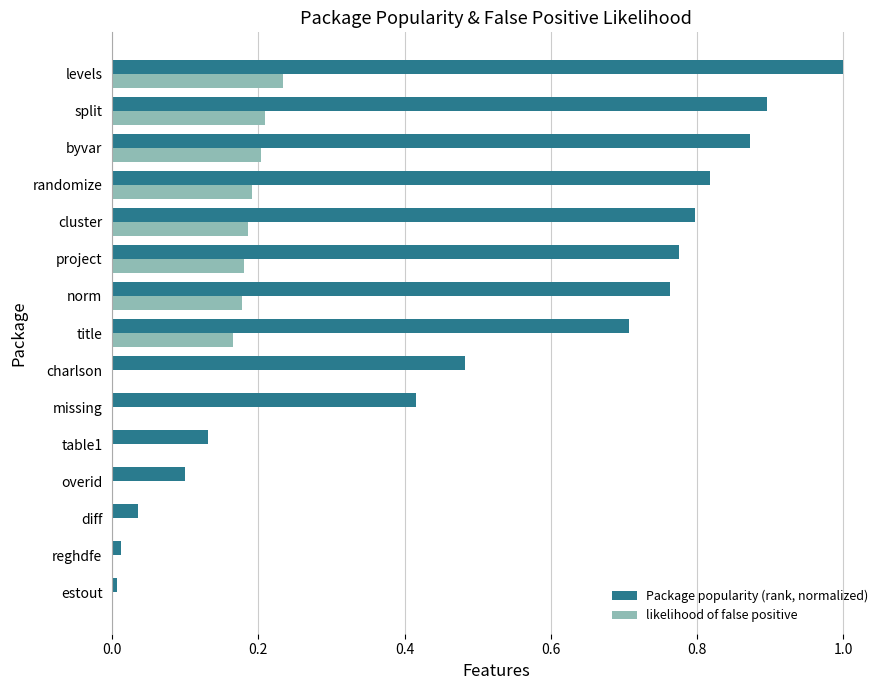

How many series are shown in this chart?

2